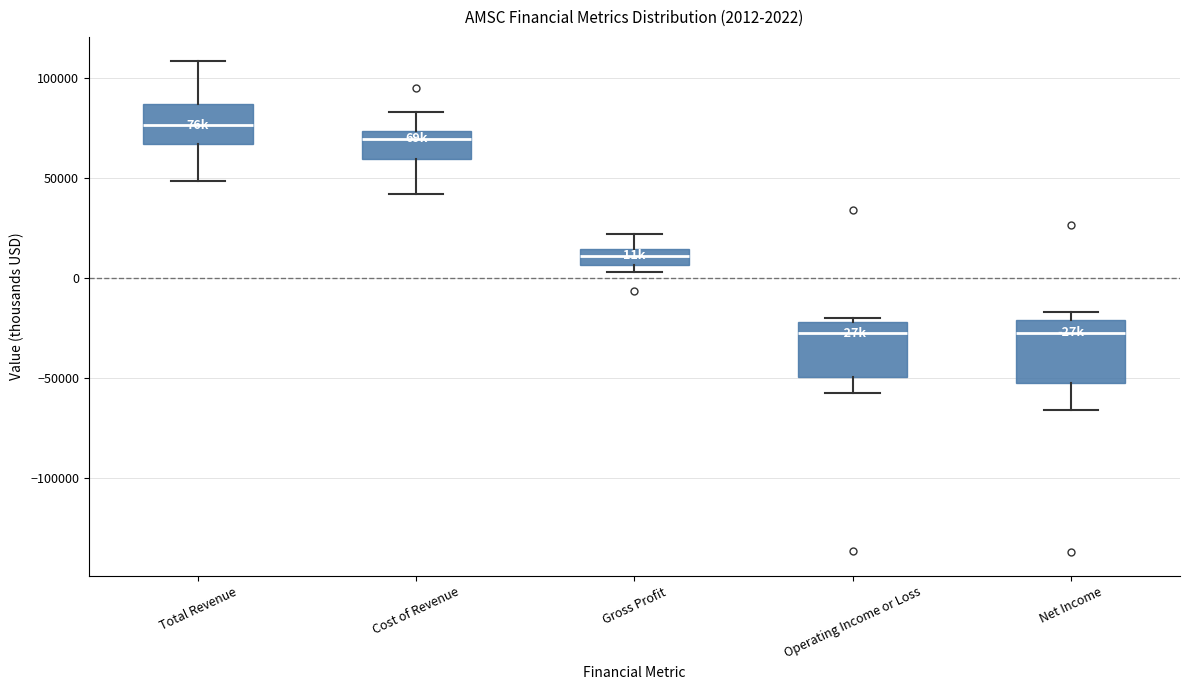

Which box has the highest median line?

Total Revenue